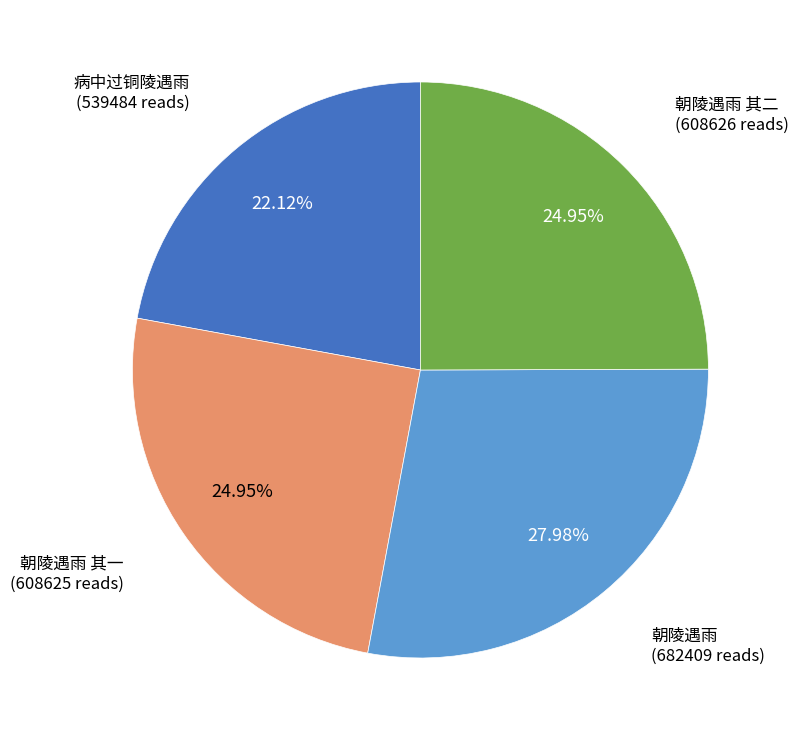

Is there a majority slice in this chart?

No